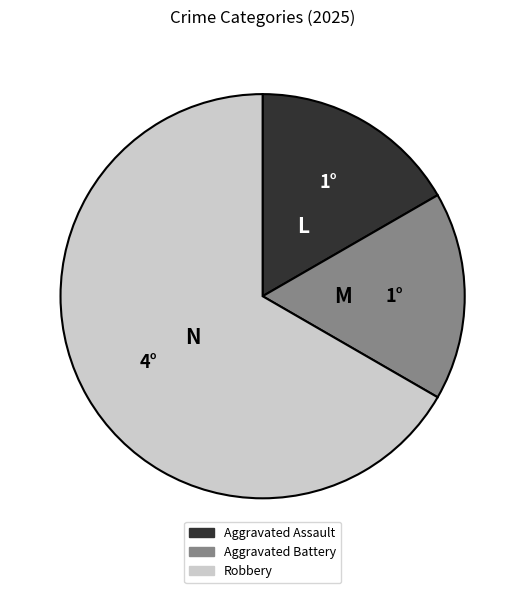

Is Aggravated Assault the majority of the pie?

No